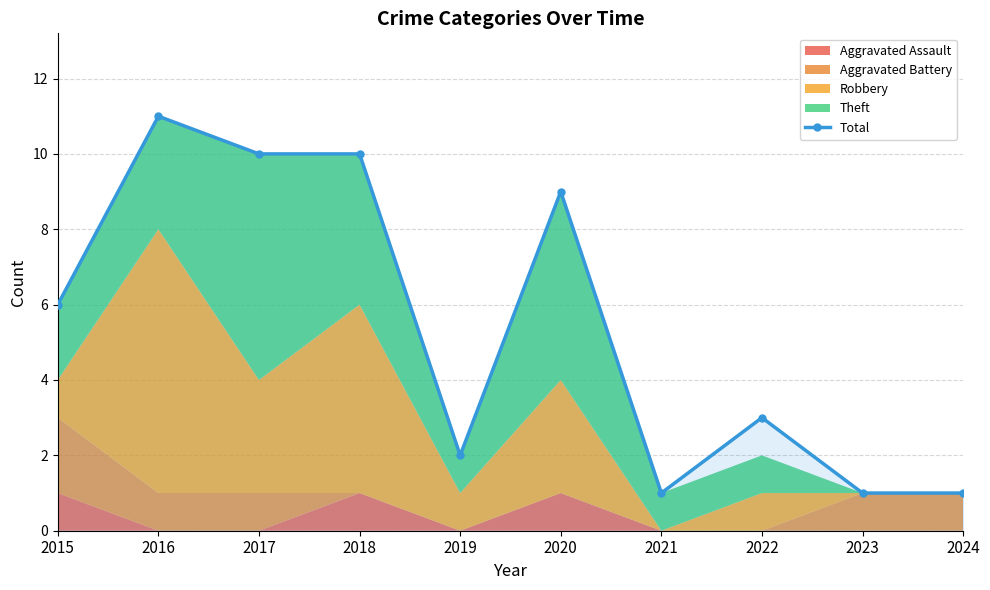

List the labels in order of value, smallest first.

2021, 2023, 2024, 2019, 2022, 2015, 2020, 2017, 2018, 2016